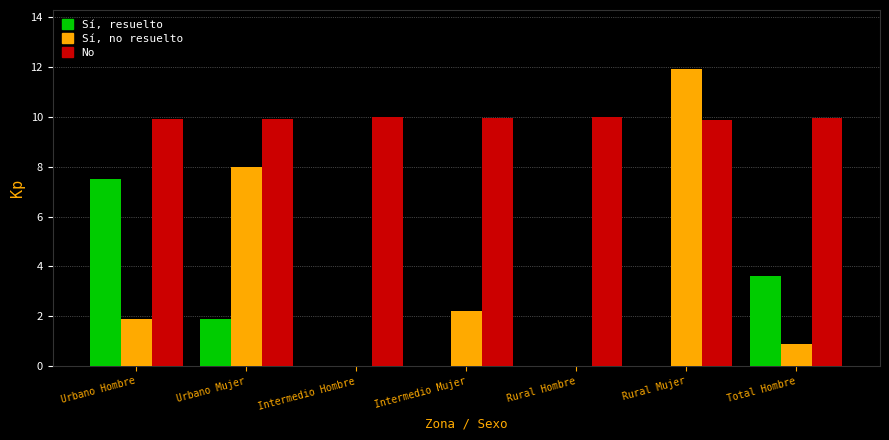

Is it true that Sí, resuelto equals 3.6 at Total Hombre?

True